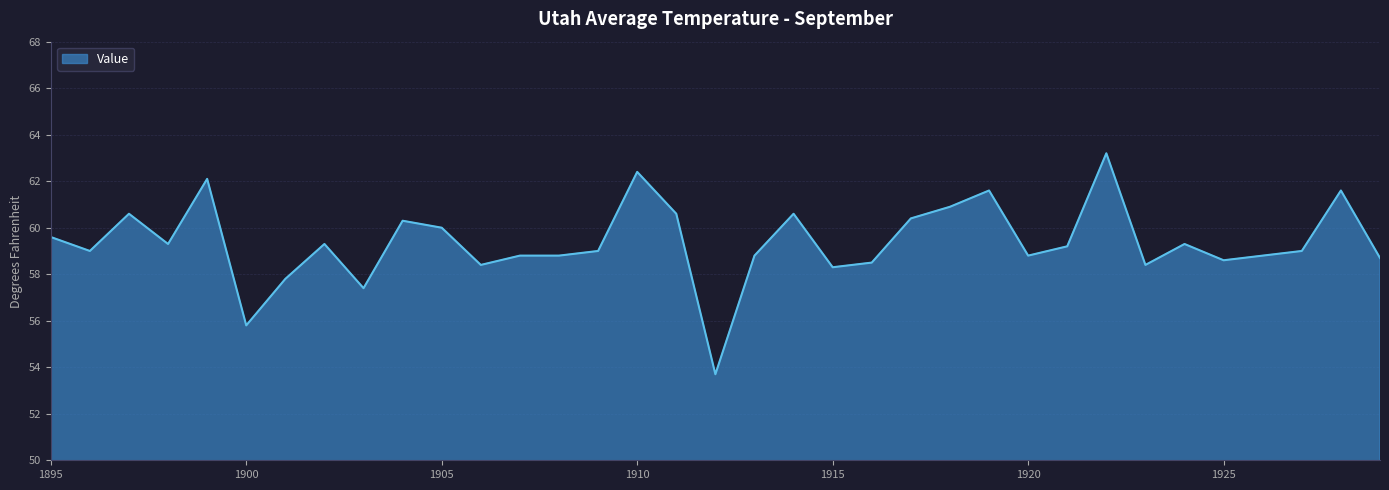

What is the minimum value shown in the chart?

53.7